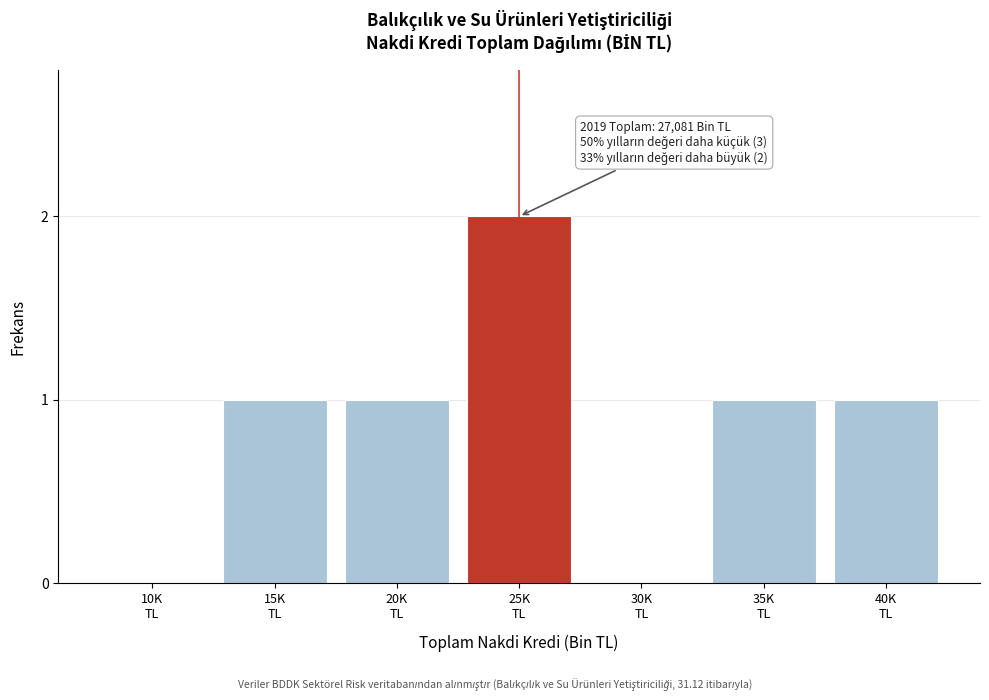

What is the sum of all values?

6